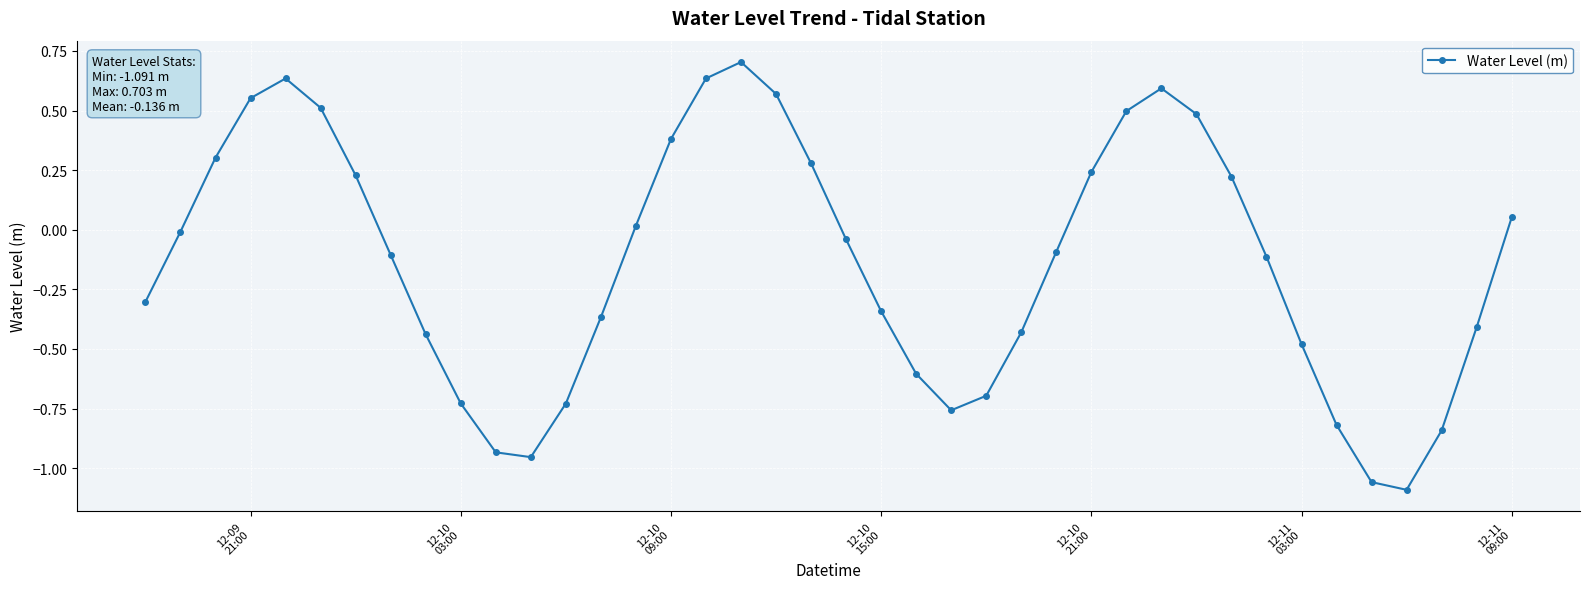

How many points are lower than both their immediate neighbors (excluding endpoints)?

3